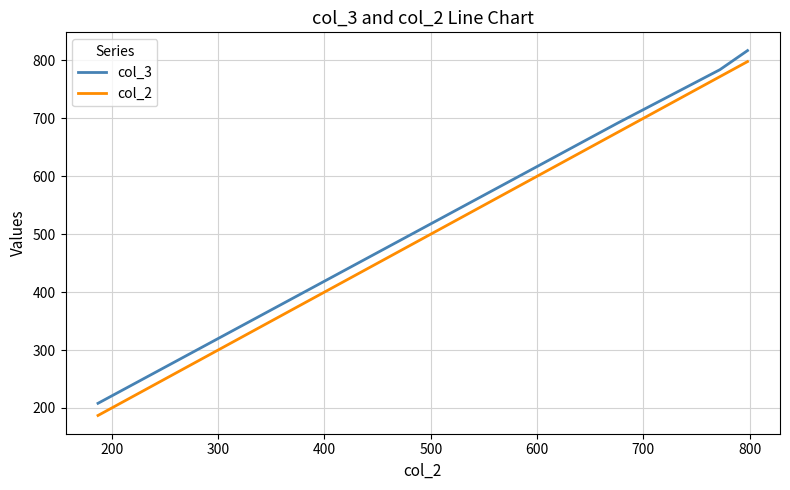

Which series has the largest range (max minus min)?

col_2